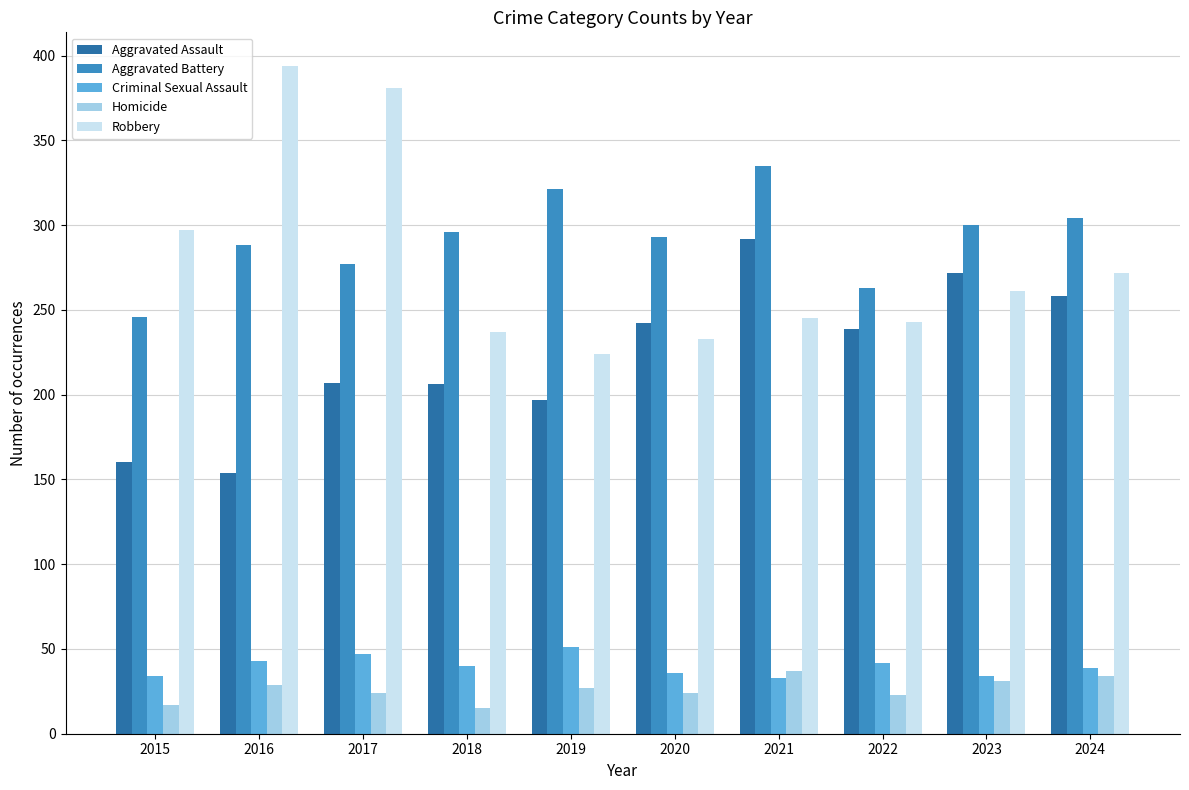

Which series has the largest total across all categories?

Aggravated Battery